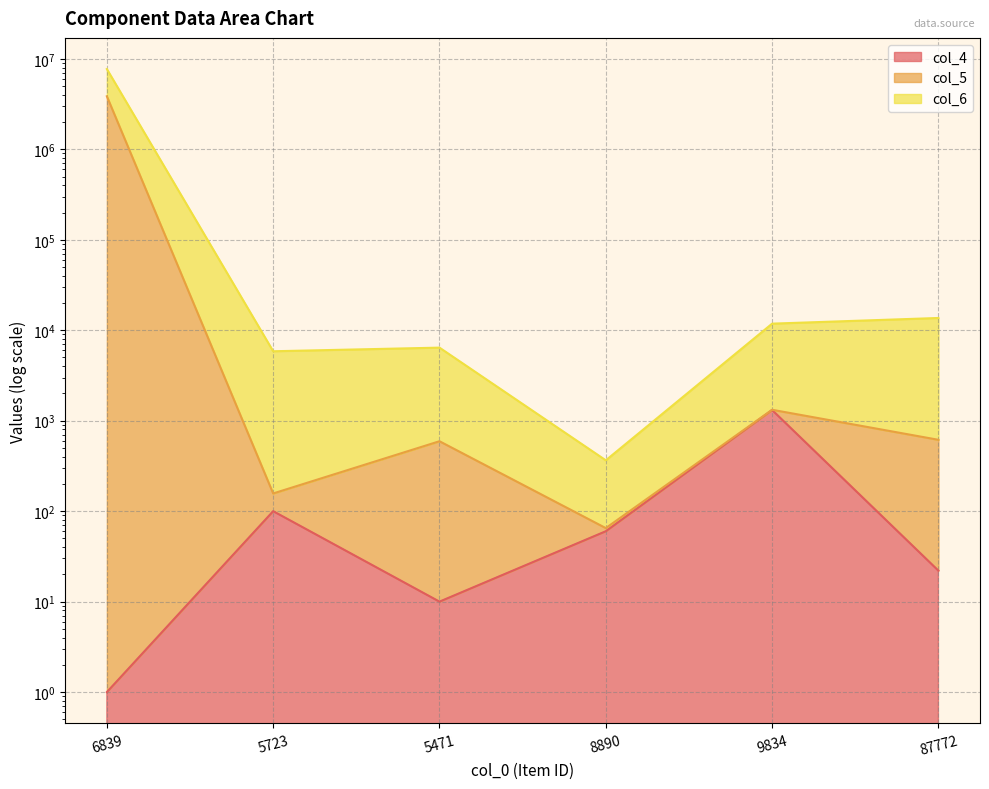

What is the value of the col_6 point at the 5th from the left?

11825